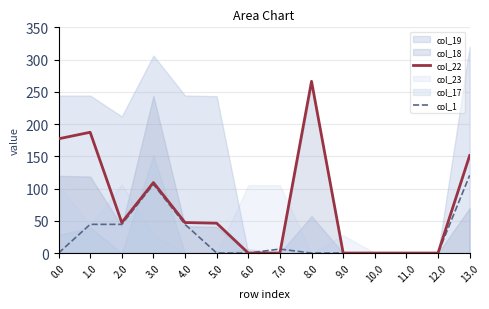

What position from the left is 9.0?

10